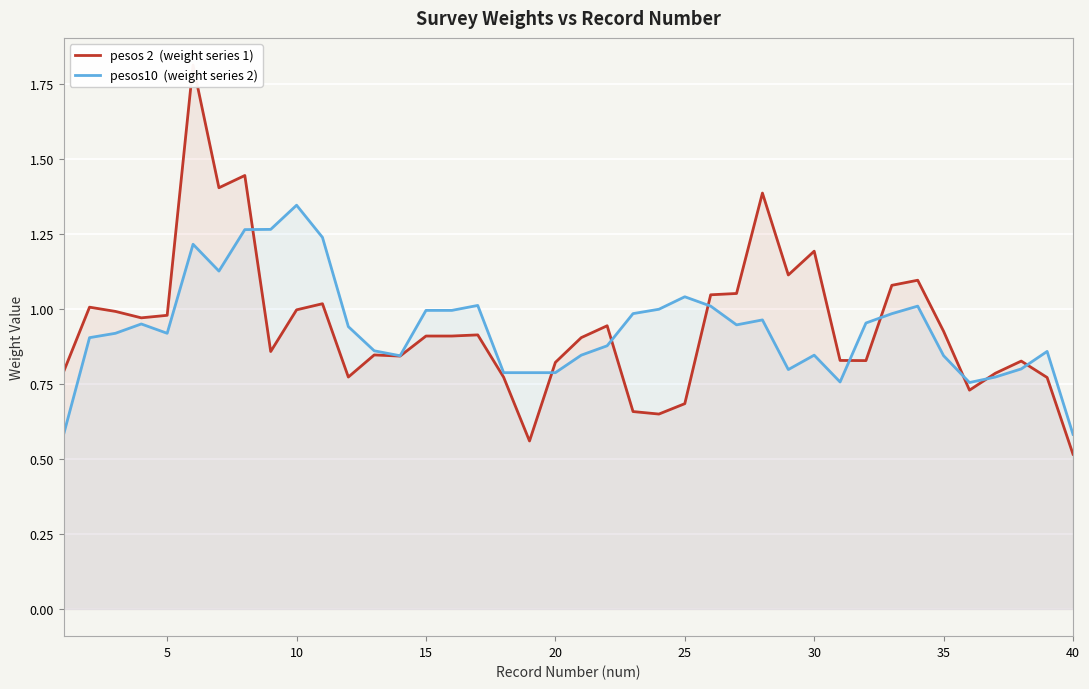

What is the difference between the maximum and minimum values in the pesos10  (weight series 2) series?

0.8